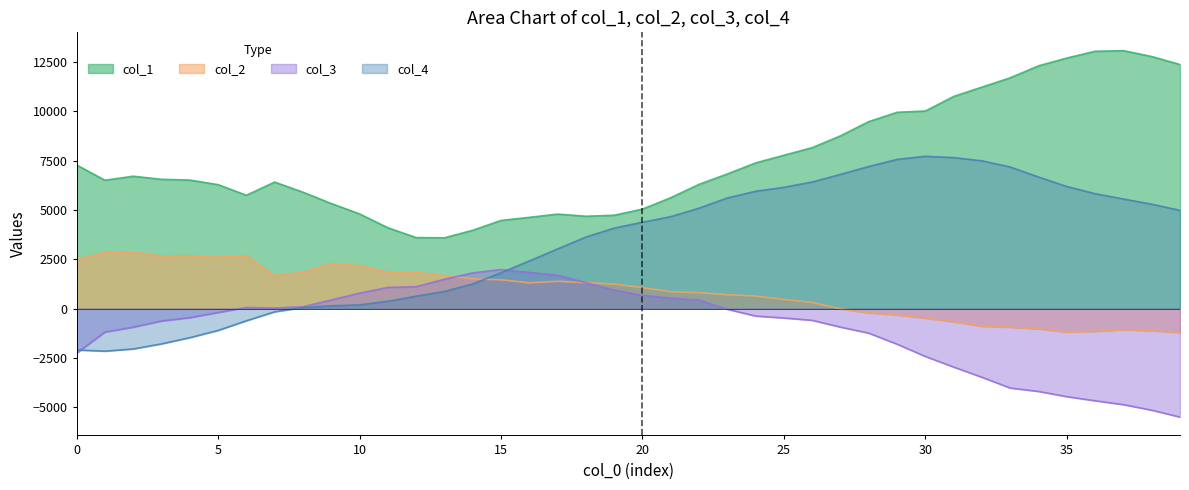

How many negative values does the col_2 series have?

13